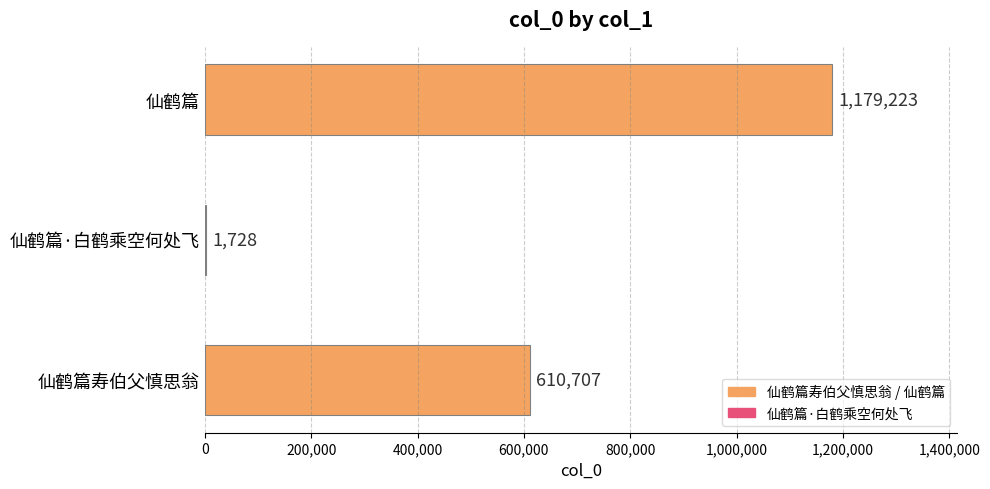

Read the value at 仙鹤篇·白鹤乘空何处飞, to the nearest 100.

1700